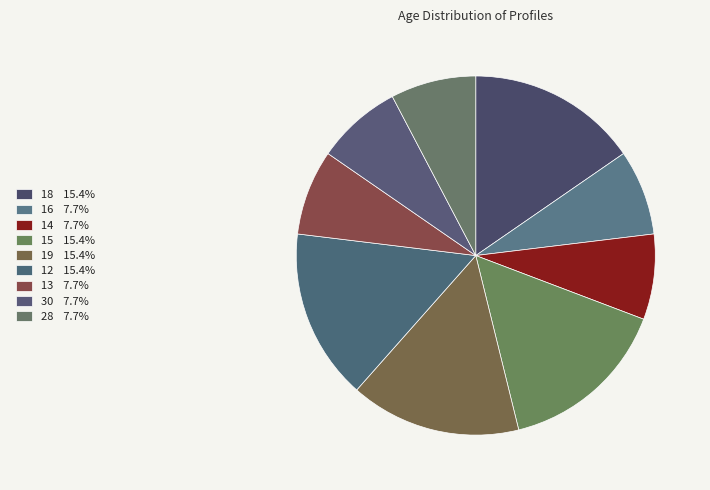

Which category has the smallest portion of the pie?

16